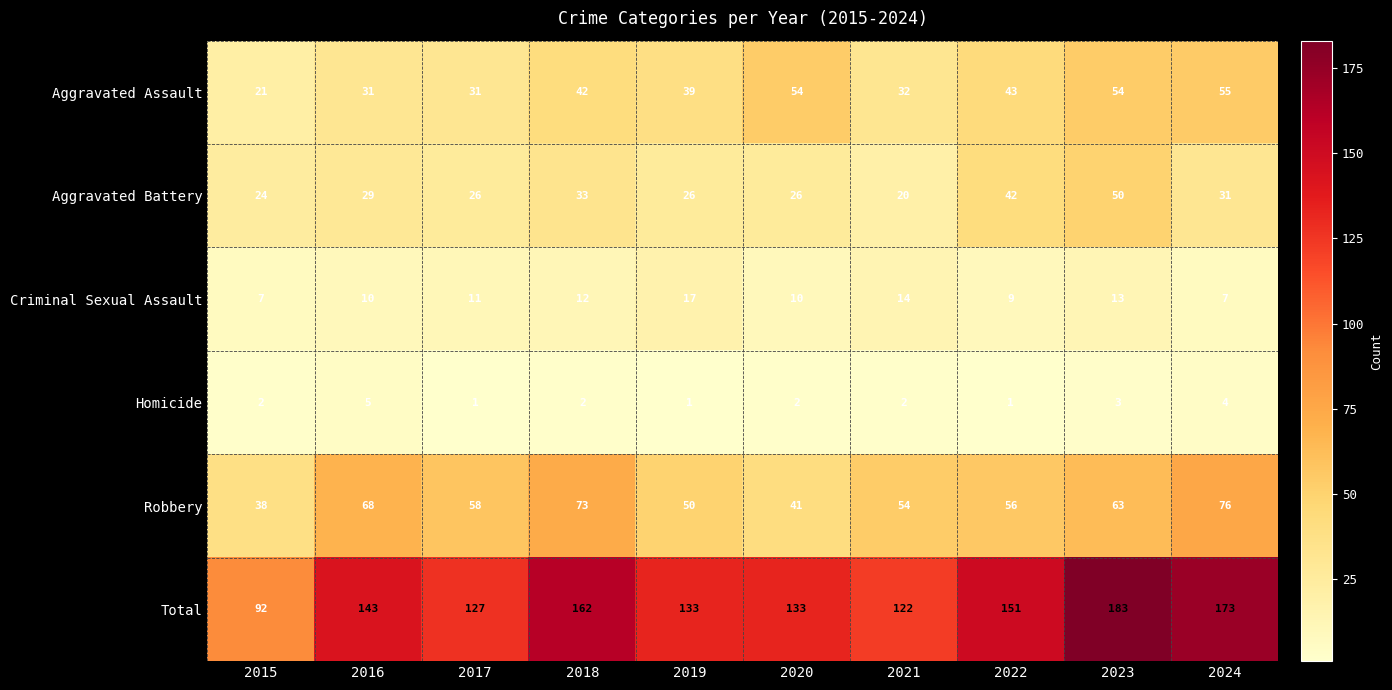

At 2017, list the series in order from largest to smallest.

Total, Robbery, Aggravated Assault, Aggravated Battery, Criminal Sexual Assault, Homicide